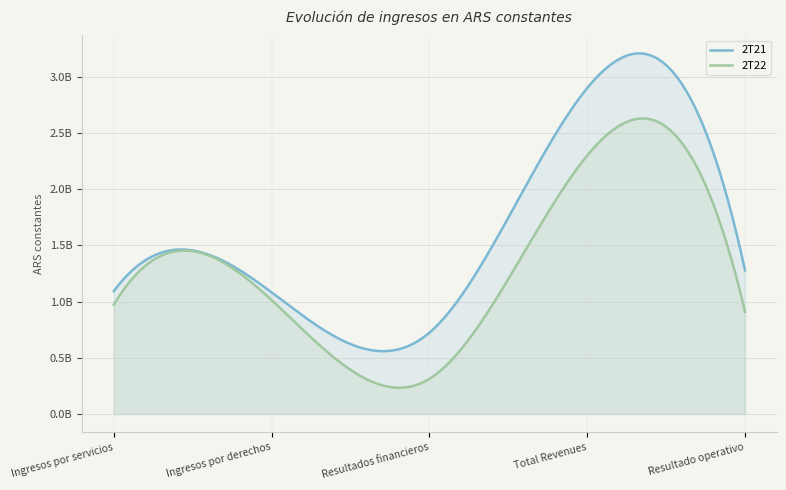

Is the value of 2T21 at Total Revenues greater than the value of 2T22 at Ingresos por servicios?

Yes